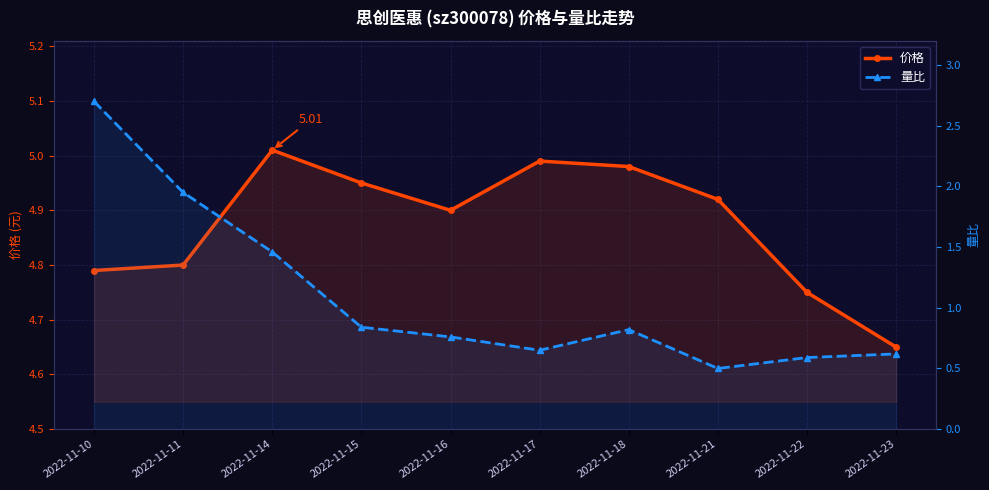

What is the approximate value of 价格 at 2022-11-18?

5.0